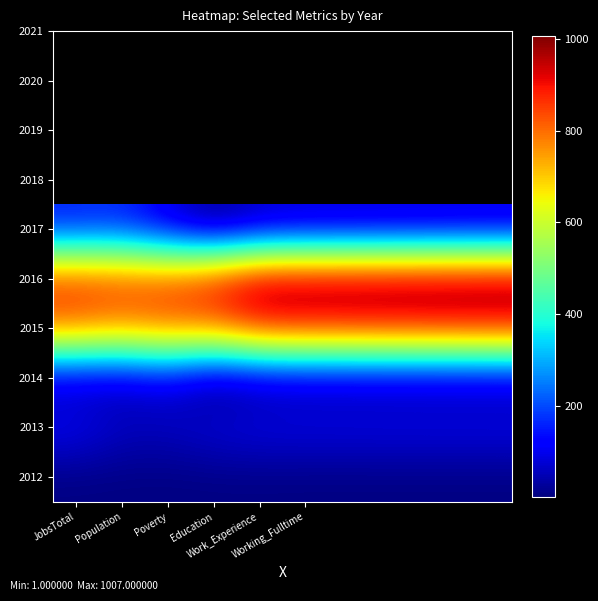

Reading left to right, transcribe all the data shown in this chart.

2012: 4	4	3	4	4	3	3	3	3	3
2013: 110	64	62	87	96	97	97	98	98	98
2014: 45	46	80	1	31	38	38	39	39	40
2015: 800	765	806	793	885	889	892	894	897	900
2016: 872	859	854	908	1000	998	1000	1003	1005	1007
2017: 145	156	80	1	52	62	63	65	67	69